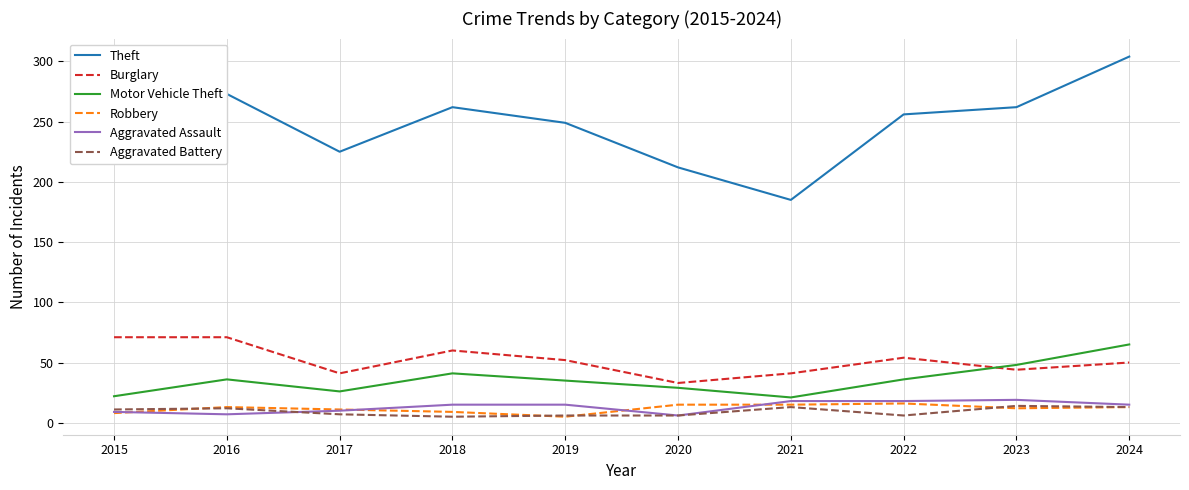

Between 2022 and 2024, which series saw the biggest shift?

Theft